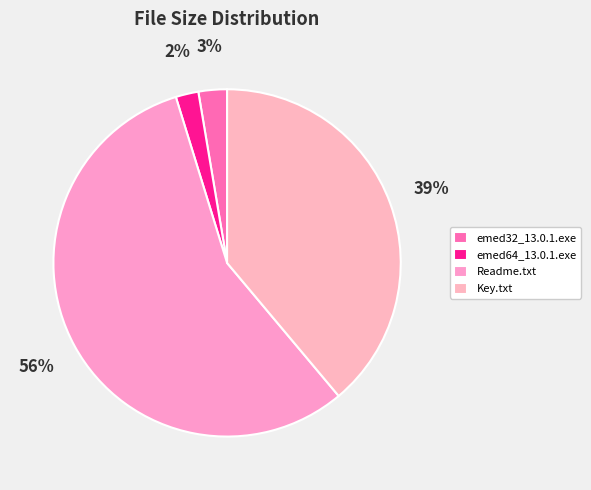

To the nearest percent, what portion does emed64_13.0.1.exe represent?

2%